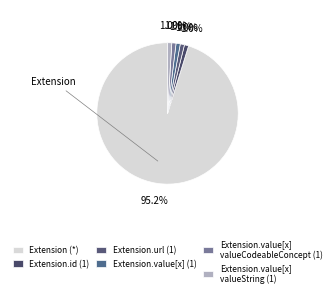

Does any single category account for the majority?

Yes